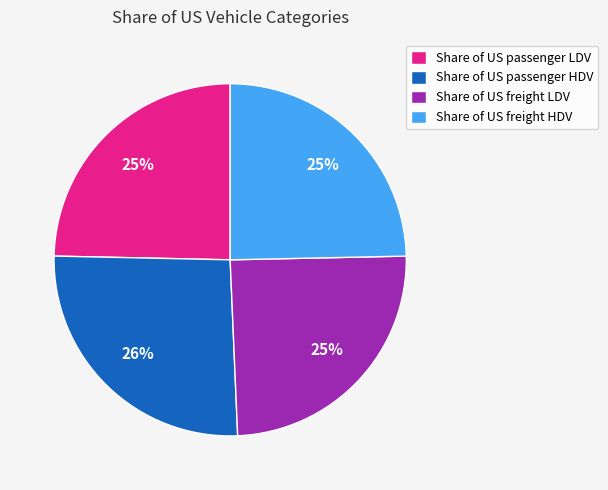

Is there any slice that represents more than half of the pie?

No